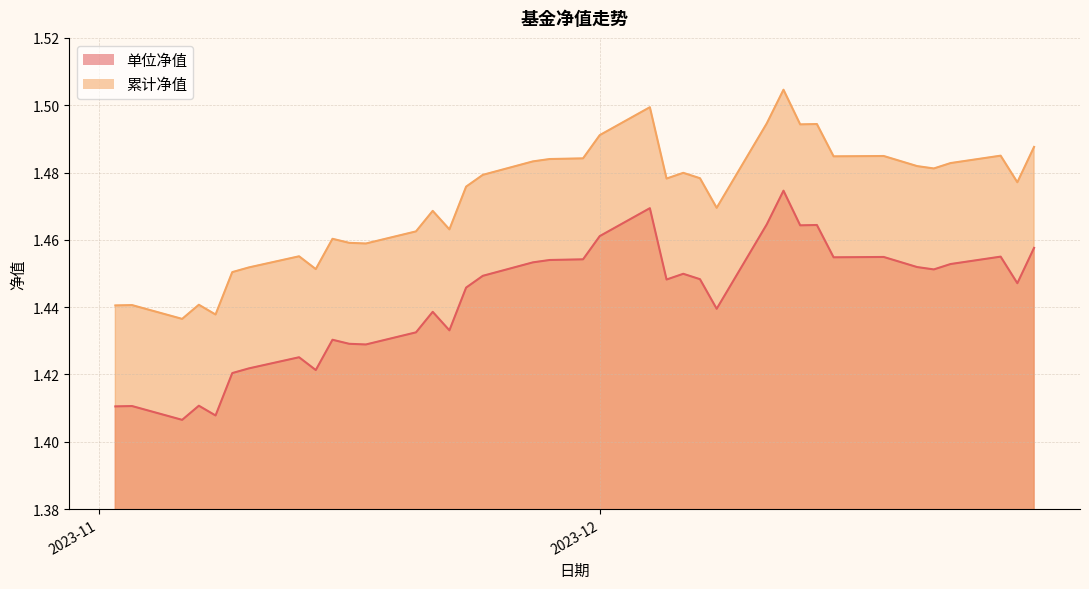

What is the difference between the maximum and minimum values in the 累计净值 series?

0.1